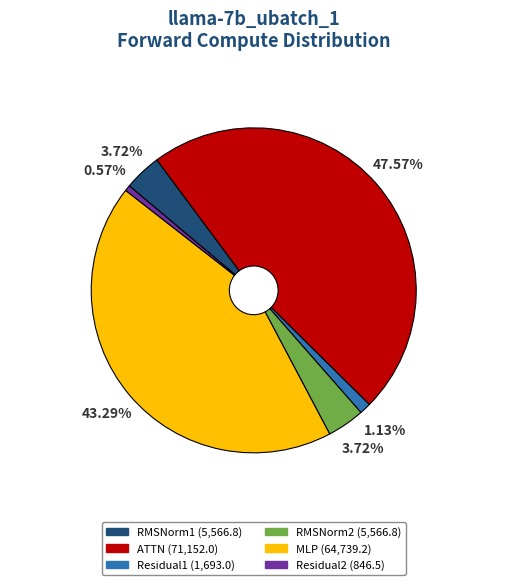

What is the largest slice in the pie chart?

ATTN